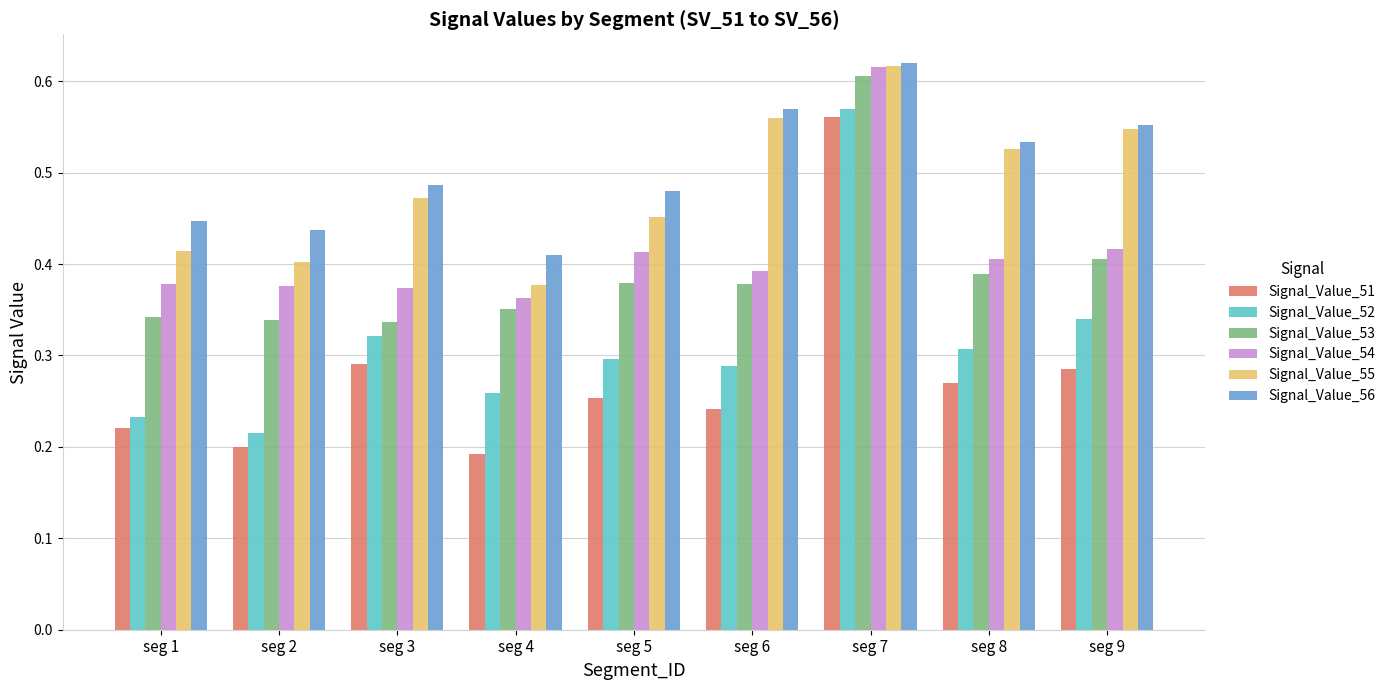

What are all the series names shown in the legend?

Signal_Value_51, Signal_Value_52, Signal_Value_53, Signal_Value_54, Signal_Value_55, Signal_Value_56